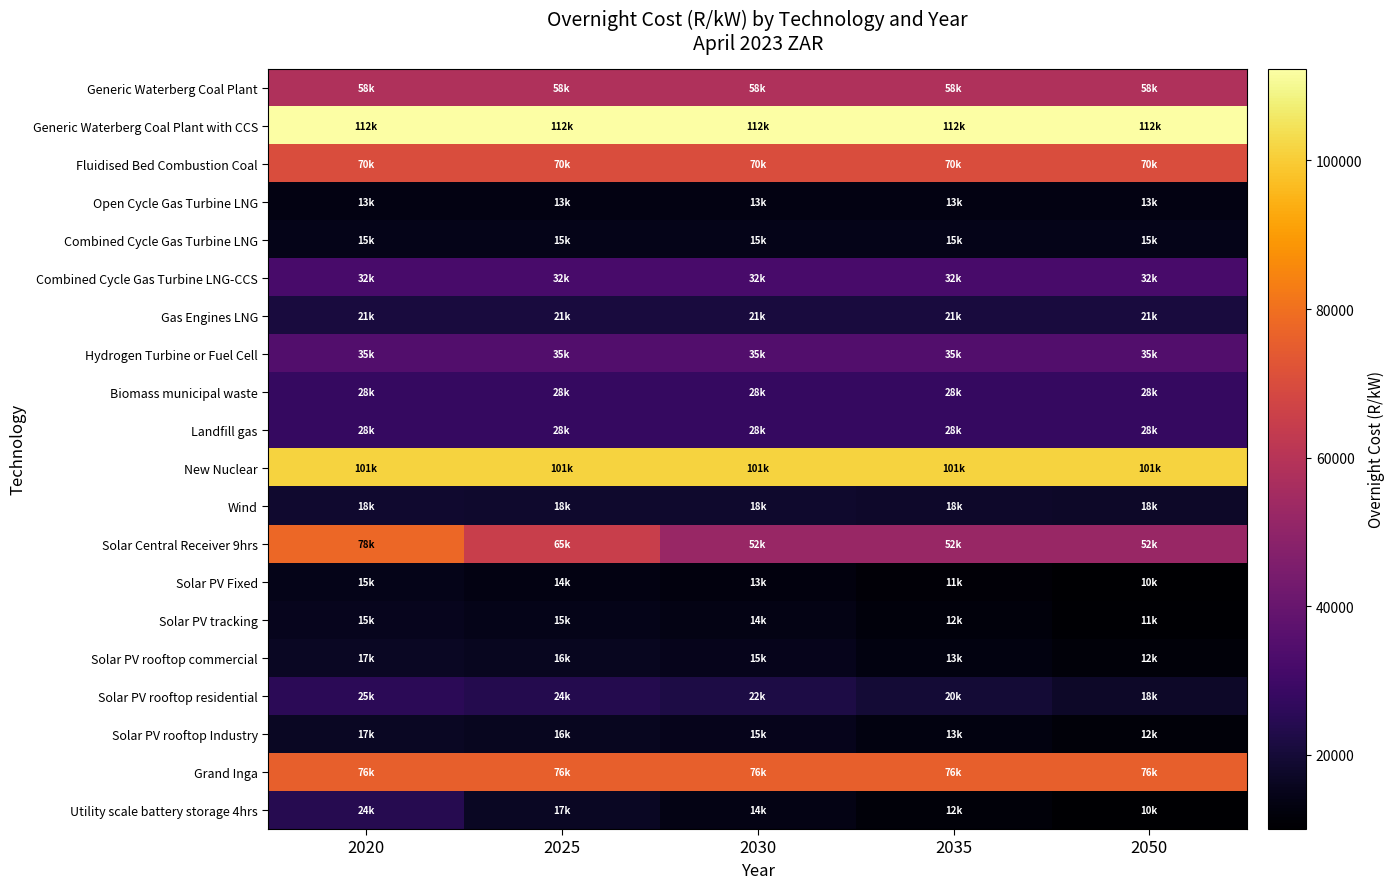

What is the total value across all series at 2025?

772749.3